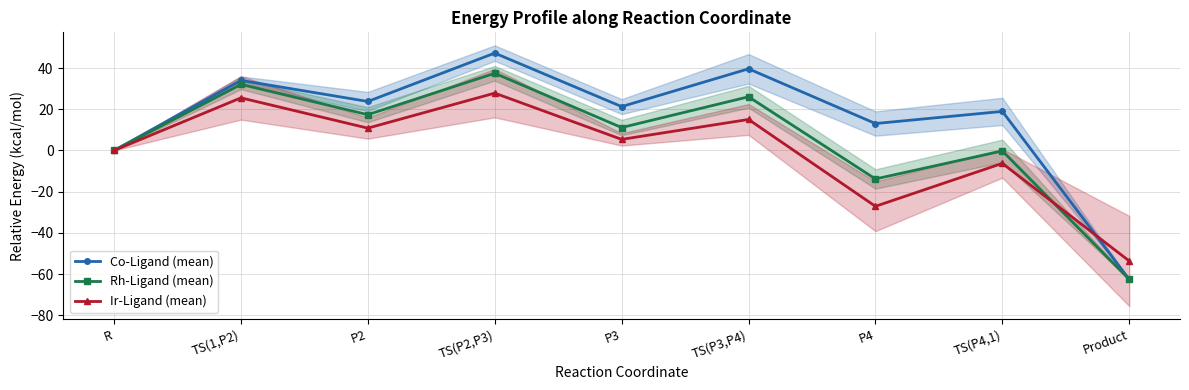

Read the Co-Ligand (mean) value at P4.

13.1